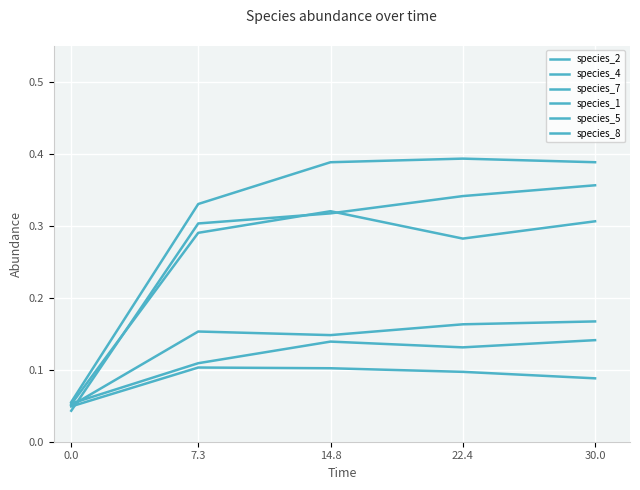

What position from the right is 14.8?

3